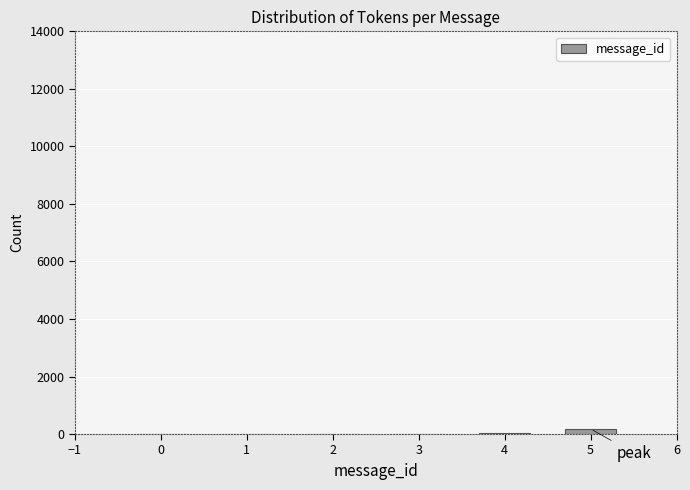

What is the sum of all values?

264